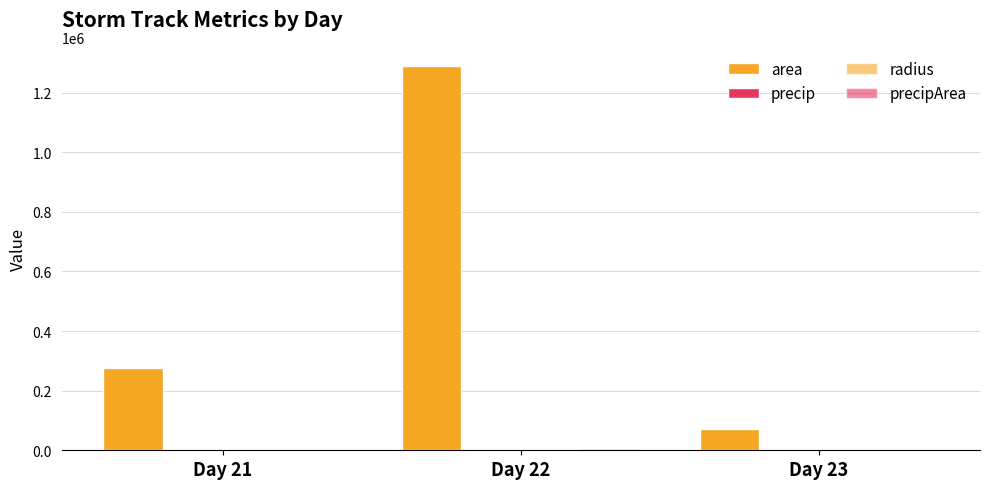

Reading left to right, transcribe all the data shown in this chart.

area: 275781.2	1288750.0	72375.0
precip: 5.8	6.3	3.6
radius: 295.0	486.8	115.0
precipArea: 2157.0	2727.5	1802.8